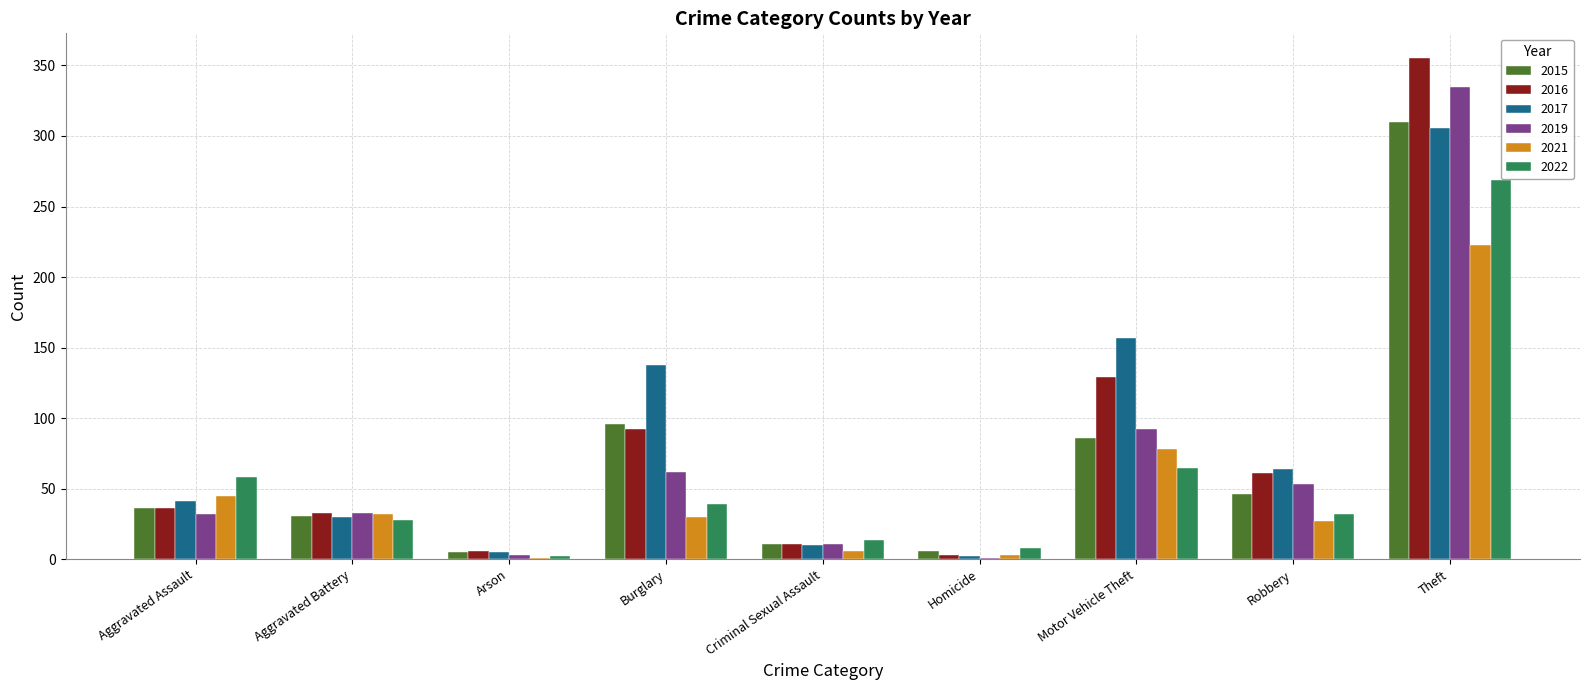

Is it true that 2017 equals 48 at Aggravated Battery?

False